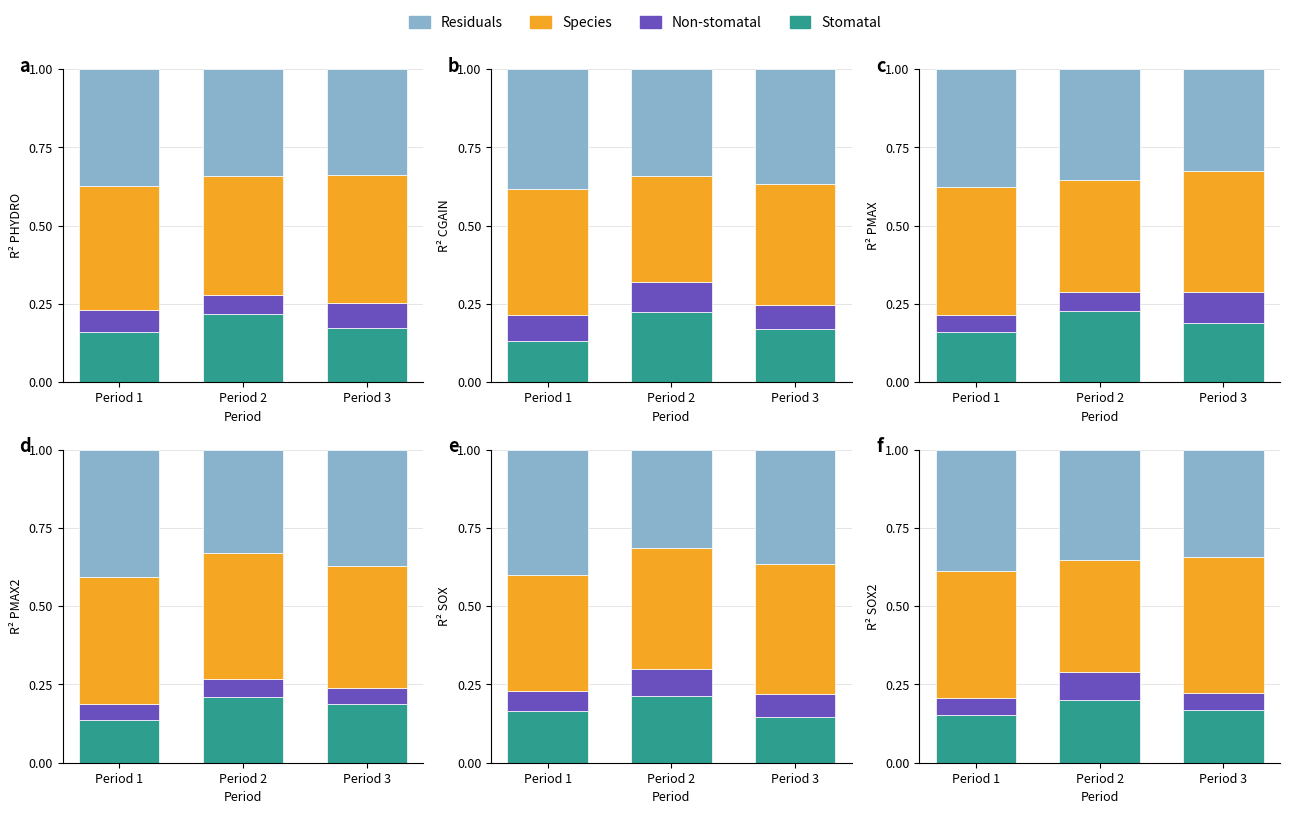

Reading right to left, transcribe all the data shown in this chart.

Stomatal: Period 3=0.2	Period 2=0.2	Period 1=0.2
Non-stomatal: Period 3=0.1	Period 2=0.1	Period 1=0.1
Species: Period 3=0.4	Period 2=0.4	Period 1=0.4
Residuals: Period 3=0.3	Period 2=0.4	Period 1=0.4